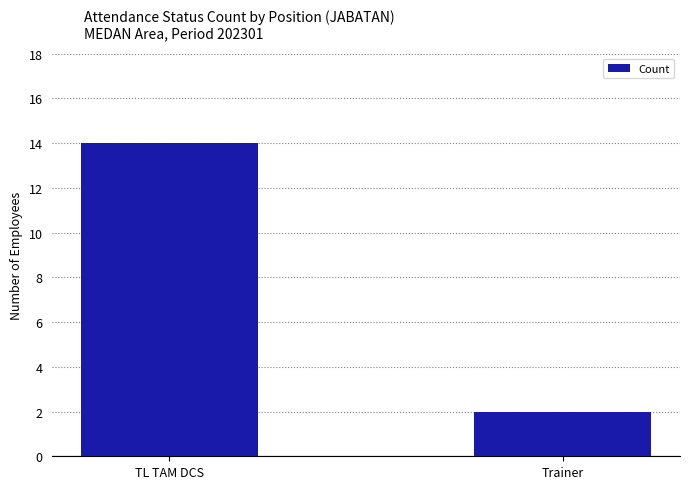

Approximately how many times larger is the value at Trainer compared to TL TAM DCS?

0.1